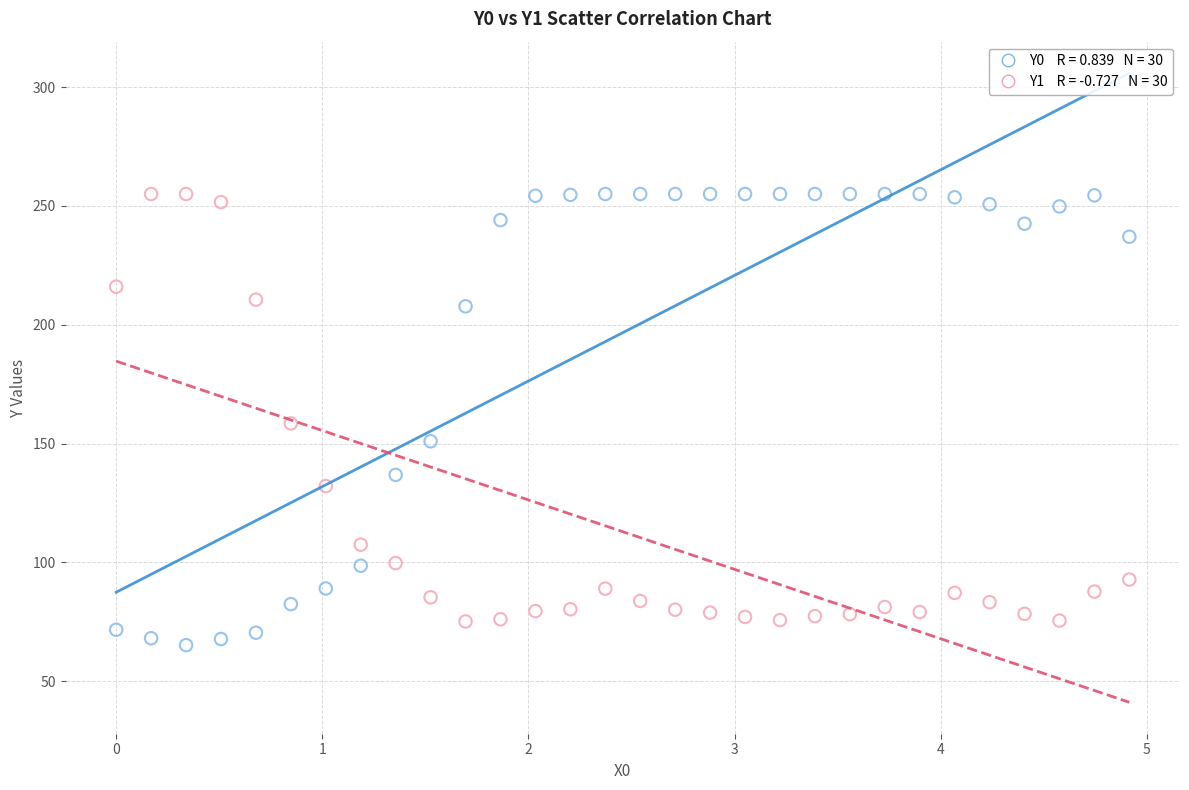

Across all data points, what is the range of X values (max minus min)?

4.9